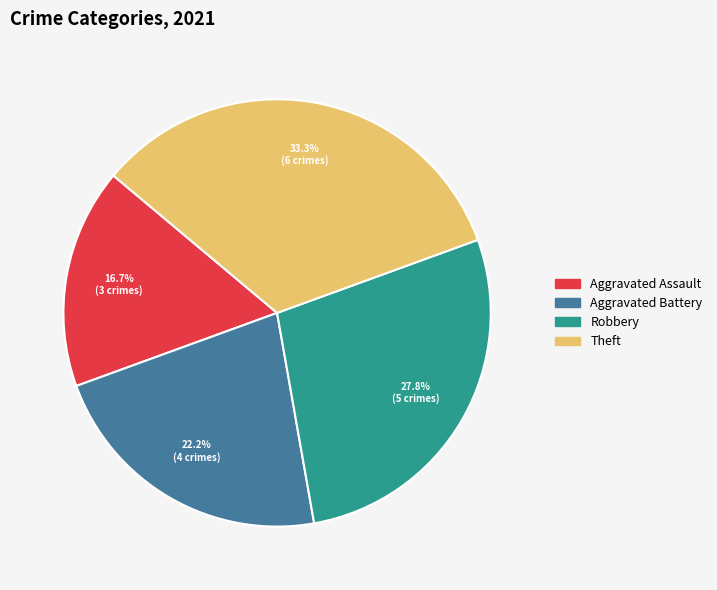

Is there any slice that represents more than half of the pie?

No